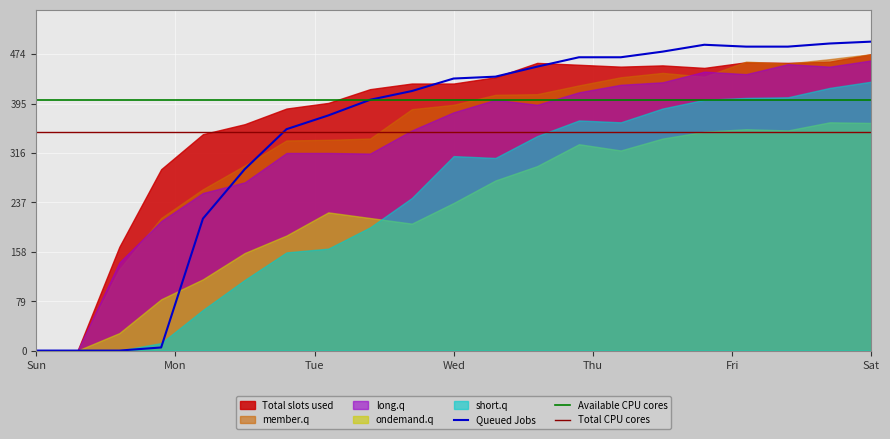

Which series changed the most between 1100 and 1400?

short.q